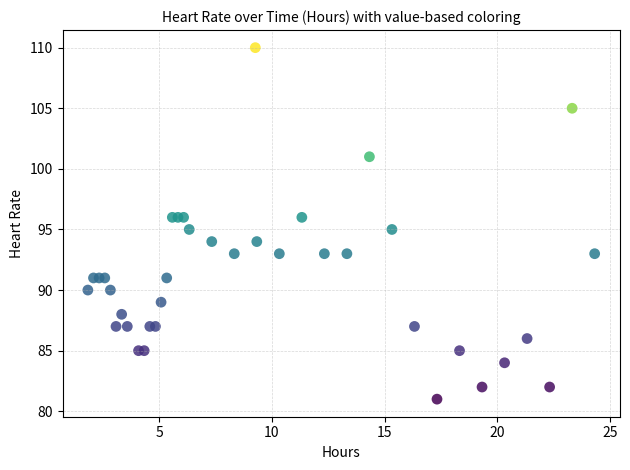

What is the range of Y values (max minus min)?

29